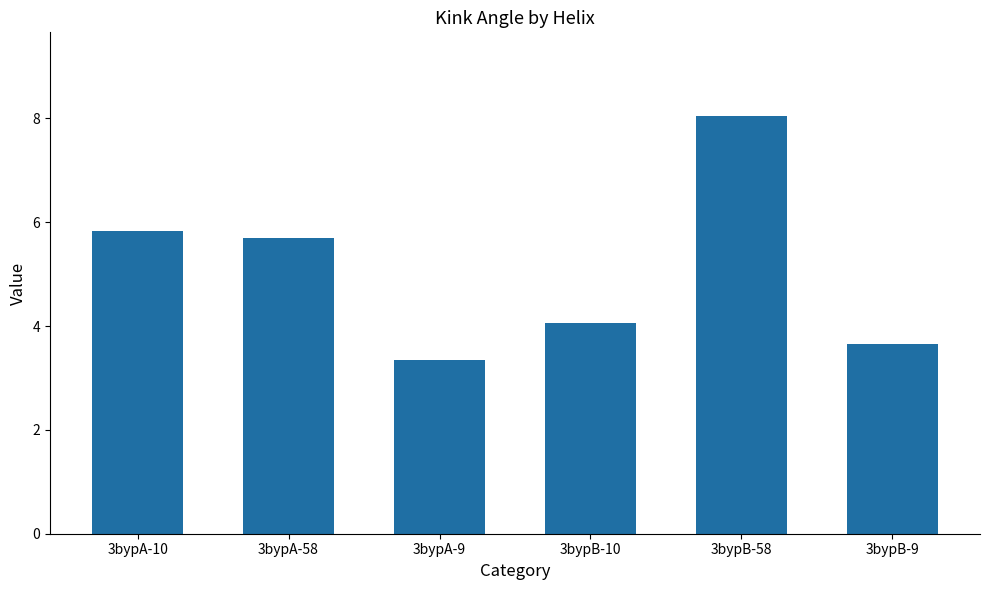

Reading left to right, extract all data points from this chart.

5.8	5.7	3.3	4.1	8.1	3.7